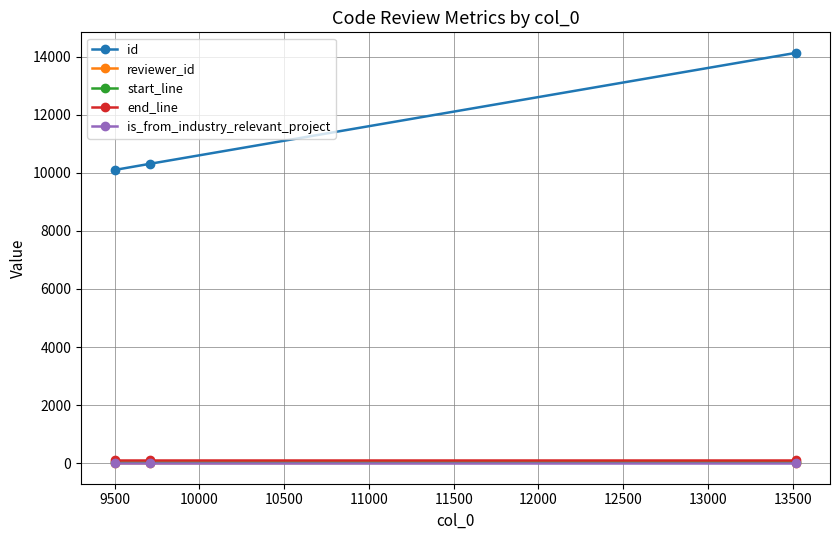

What is the lowest value of the id series?

10101